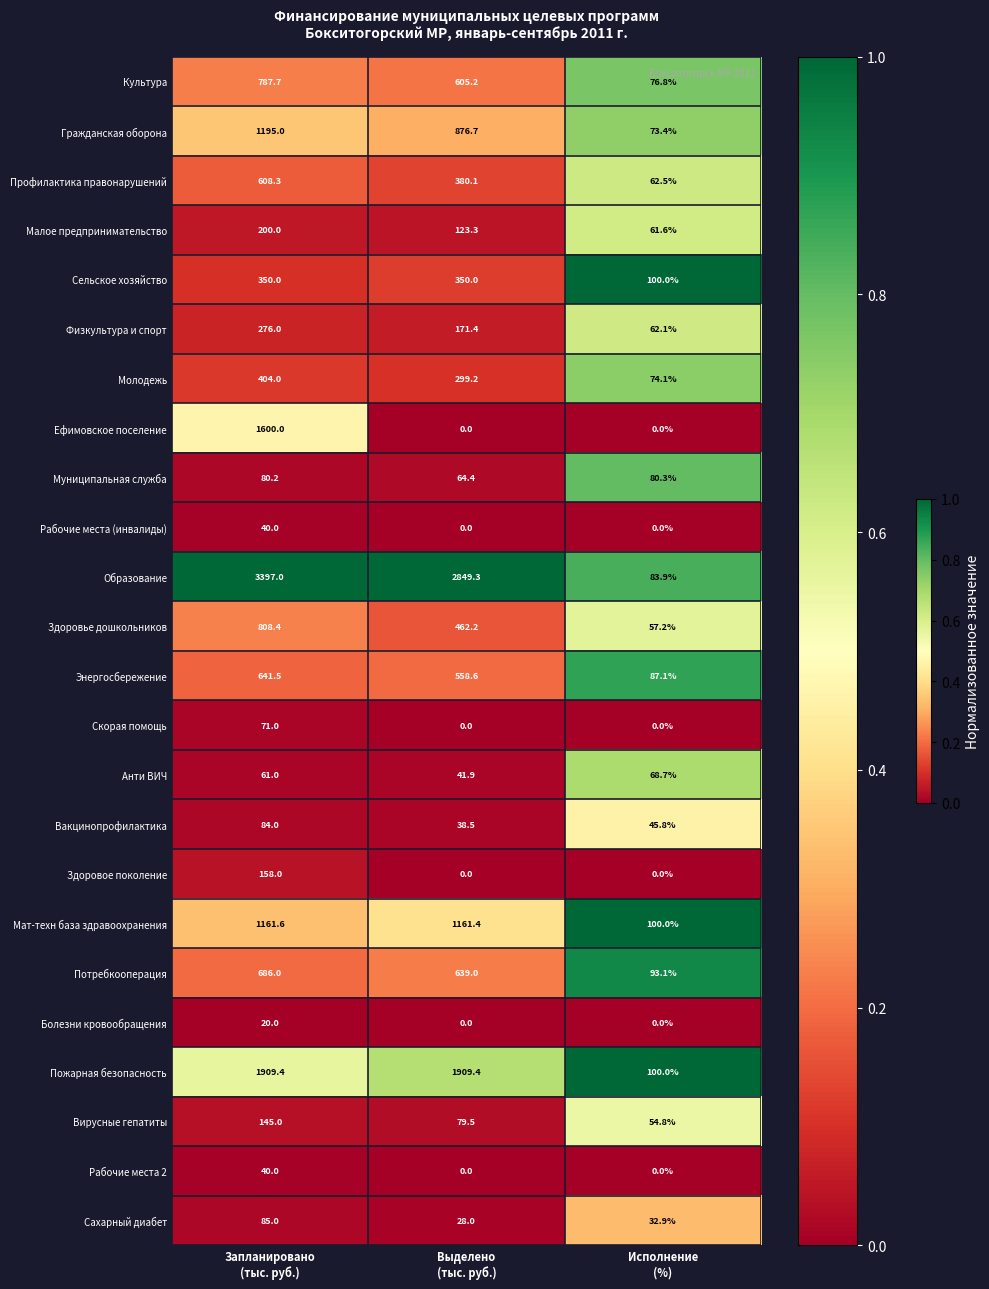

What is the average value of the Профилактика правонарушений series?

350.3